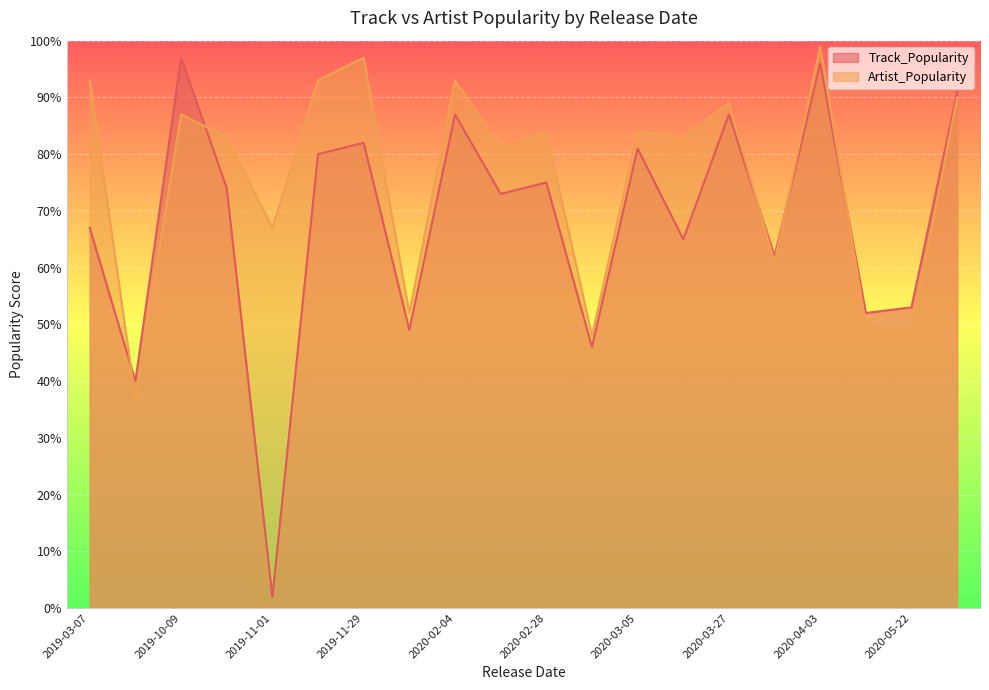

What is the sum of all Artist_Popularity values?

1520